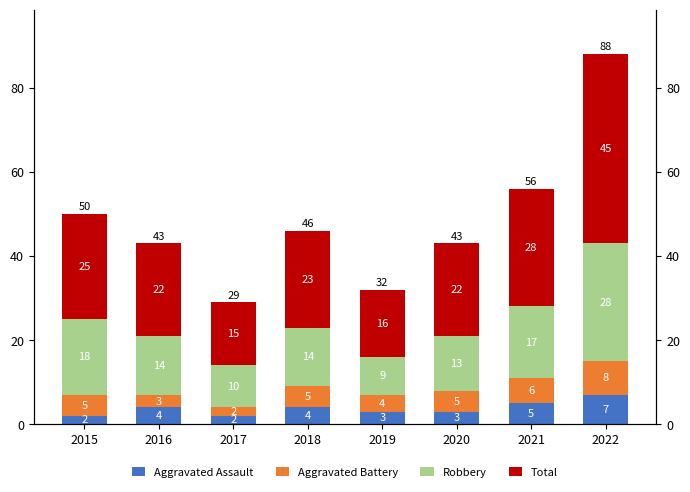

What is the sum of the Aggravated Assault values at 2019 and 2015?

5